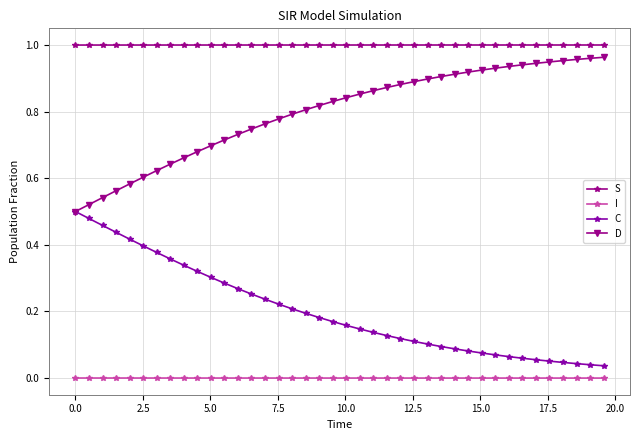

What is the sum of all C values?

8.1